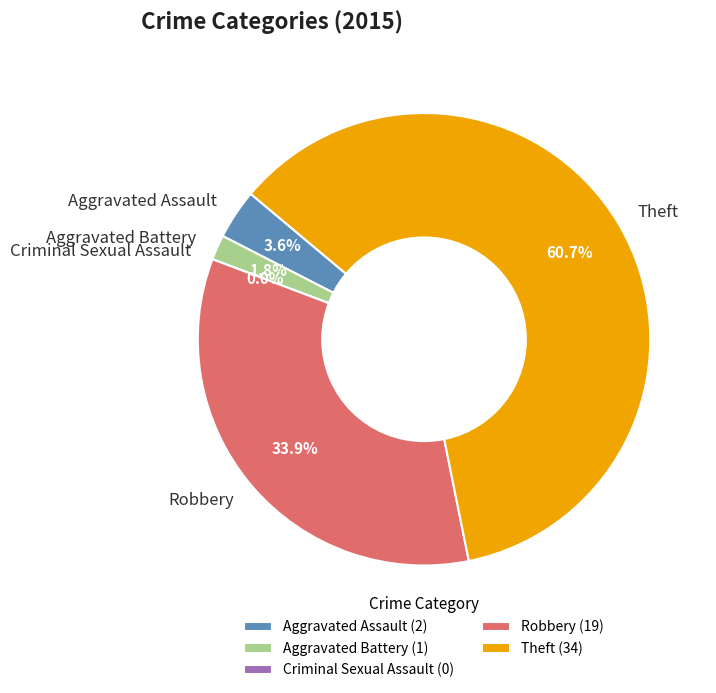

Count the number of slices in the pie.

5